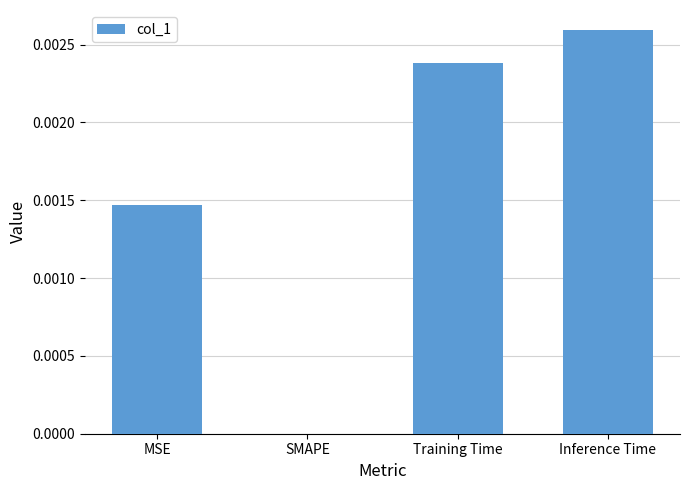

Which category has the highest value across all series?

Inference Time